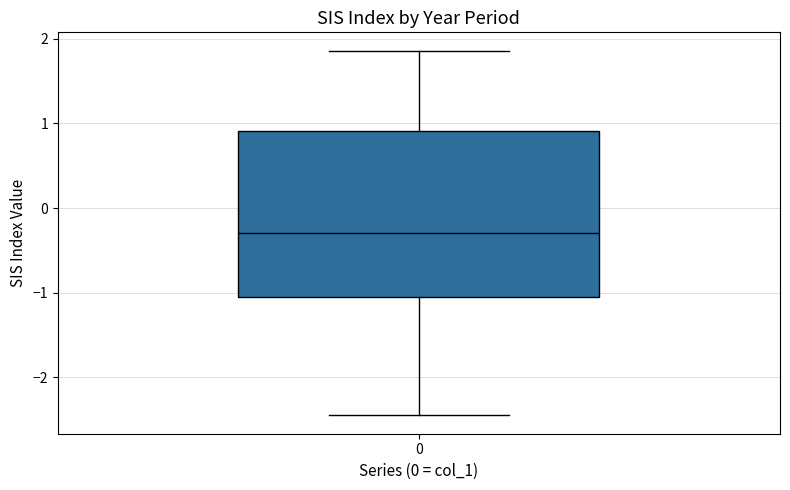

Transcribe this box plot: give where the median line is, the range the box spans, and where the two whiskers end, as read against the y-axis. The values are not printed on the chart, so give them approximately, as read against the axis.

median -0.3, box -1.0 to 0.9, whiskers -2.4 to 1.9